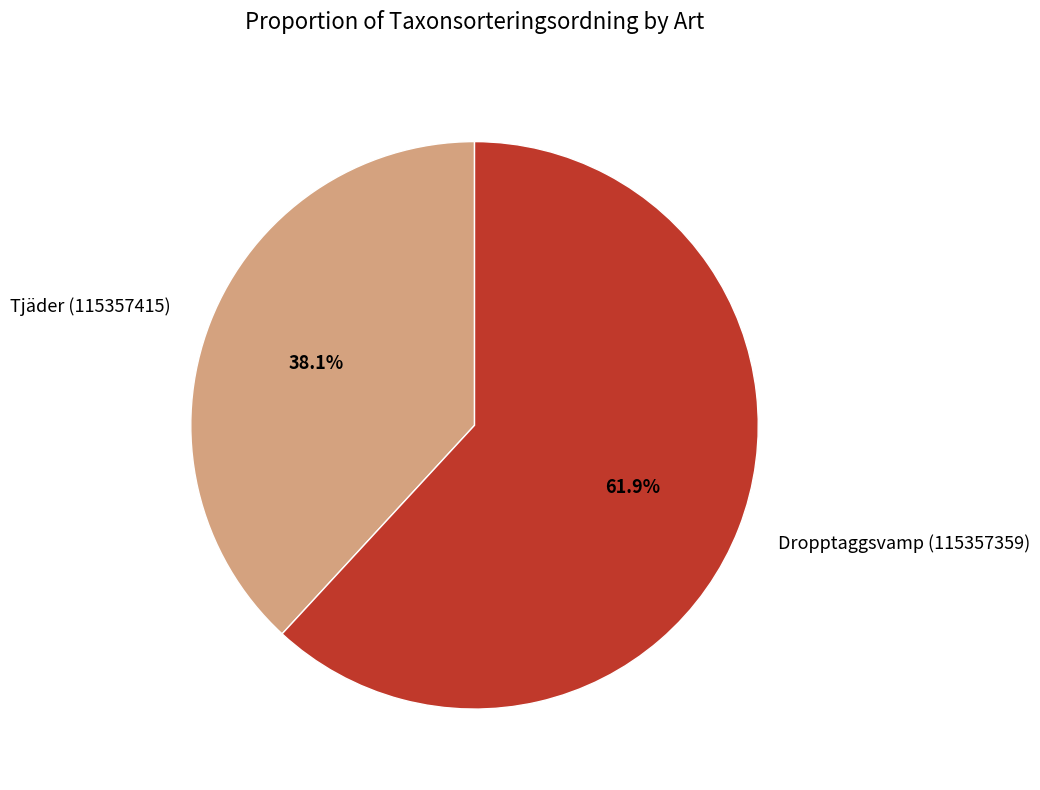

Does Dropptaggsvamp (115357359) account for over 50% of the chart?

Yes